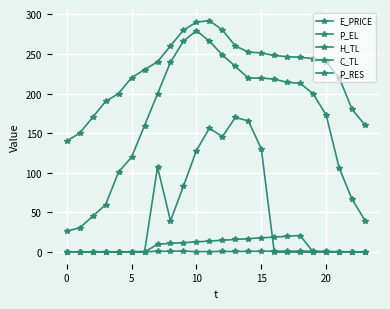

True or false: P_EL and P_RES cross at least once.

False